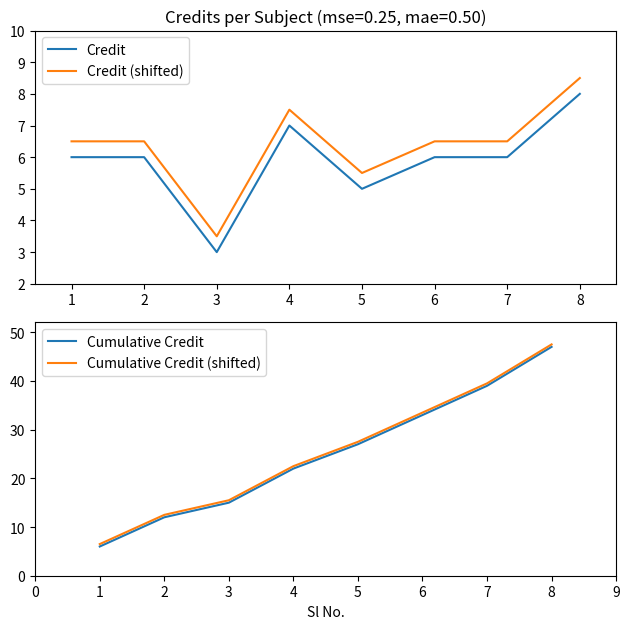

Reading right to left, extract all data points from this chart.

Credit: 8=8.0	7=6.0	6=6.0	5=5.0	4=7.0	3=3.0	2=6.0	1=6.0
Credit (shifted): 8=8.5	7=6.5	6=6.5	5=5.5	4=7.5	3=3.5	2=6.5	1=6.5
Cumulative Credit: 8=47.0	7=39.0	6=33.0	5=27.0	4=22.0	3=15.0	2=12.0	1=6.0
Cumulative Credit (shifted): 8=47.5	7=39.5	6=33.5	5=27.5	4=22.5	3=15.5	2=12.5	1=6.5